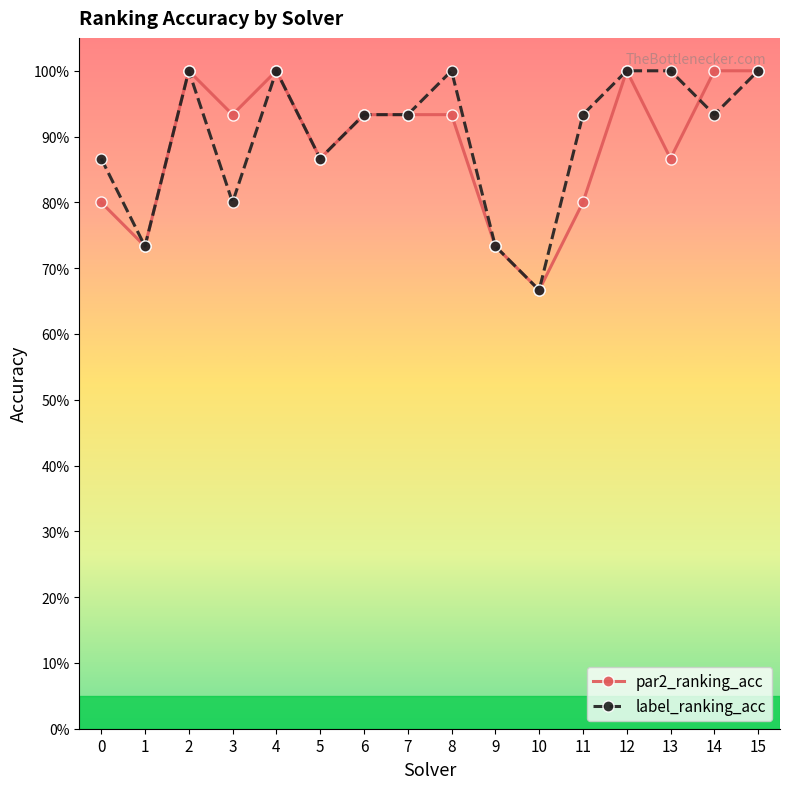

What are all the series names shown in the legend?

par2_ranking_acc, label_ranking_acc